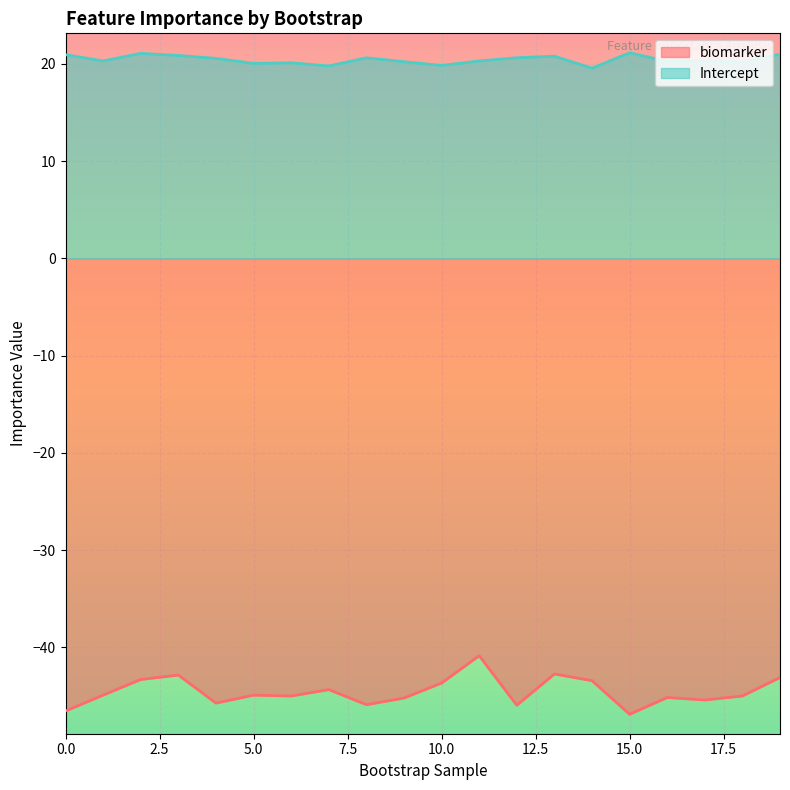

What is the greatest value displayed?

21.1